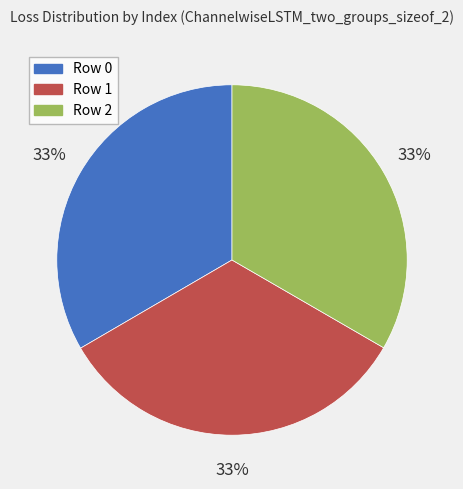

How many segments does this pie chart have?

3